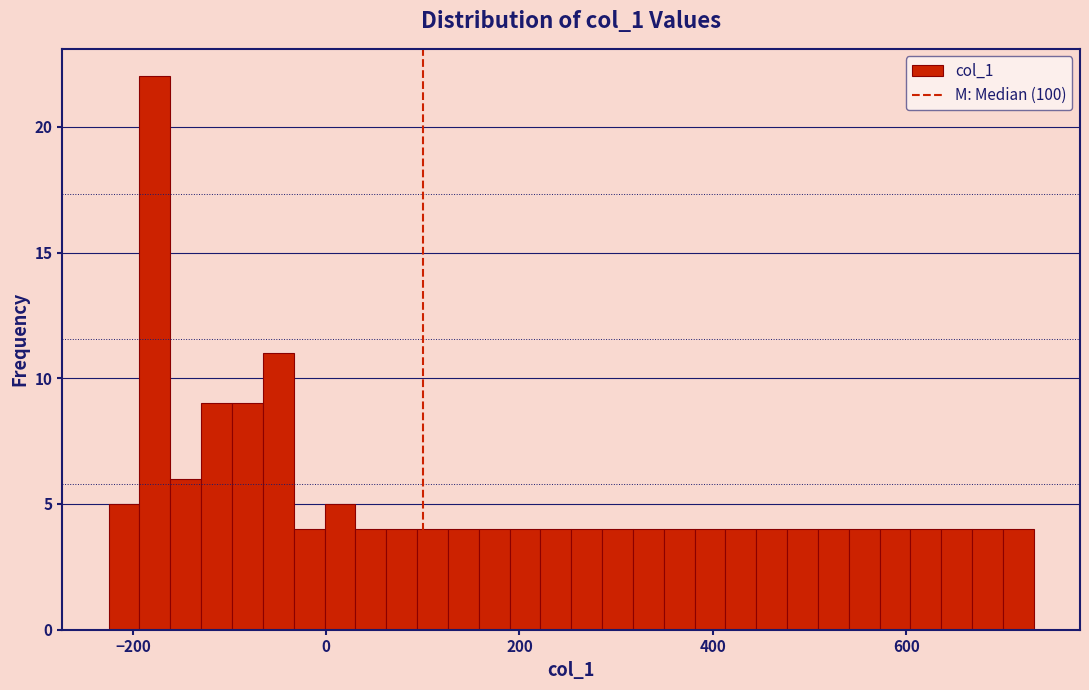

Read against the x-axis, roughly where is the centre of the tallest bar?

-180